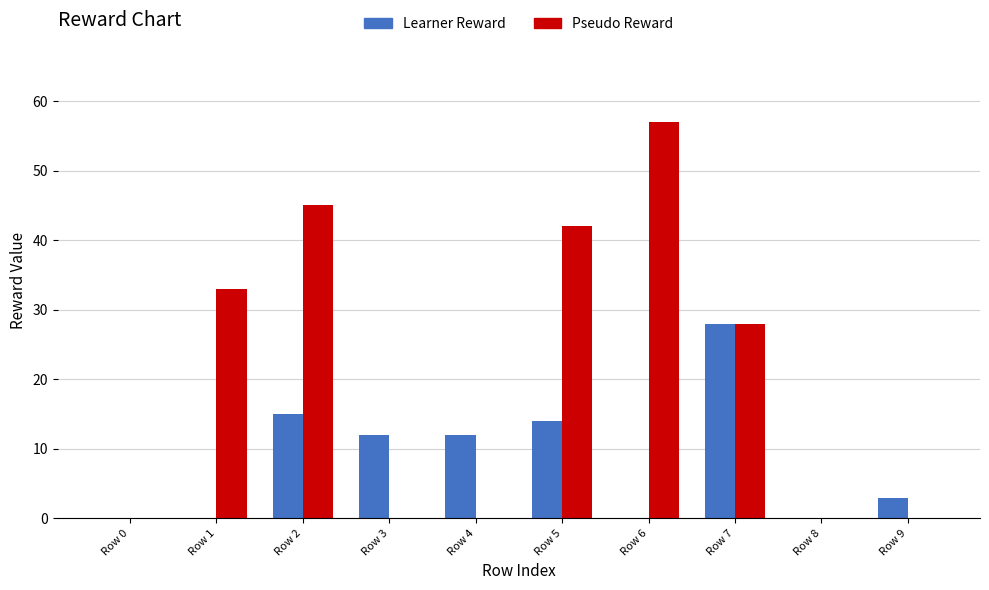

The value of Learner Reward at Row 2 is 26. True or false?

False